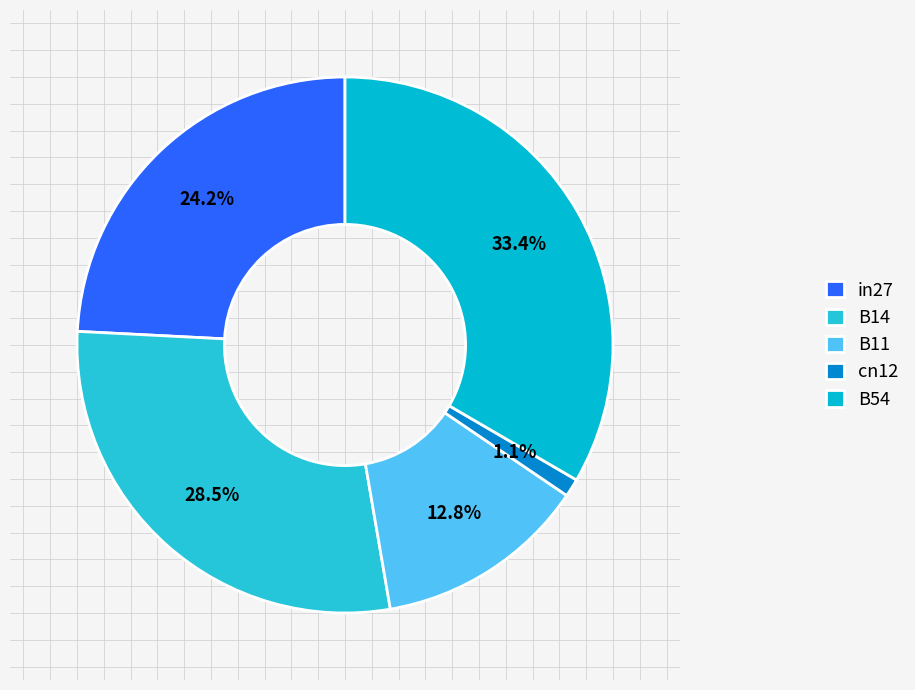

Which slice is the largest?

B54